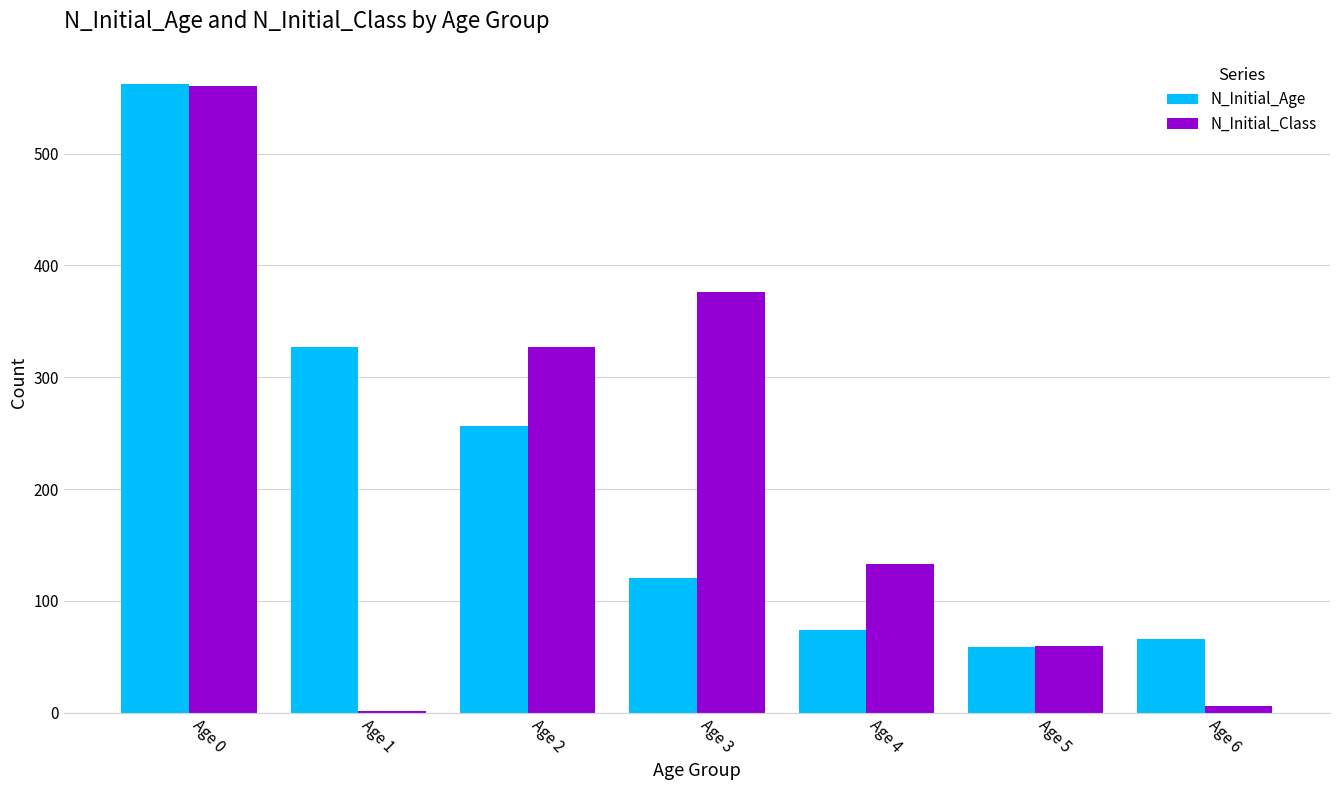

How many categories are shown in the chart?

7